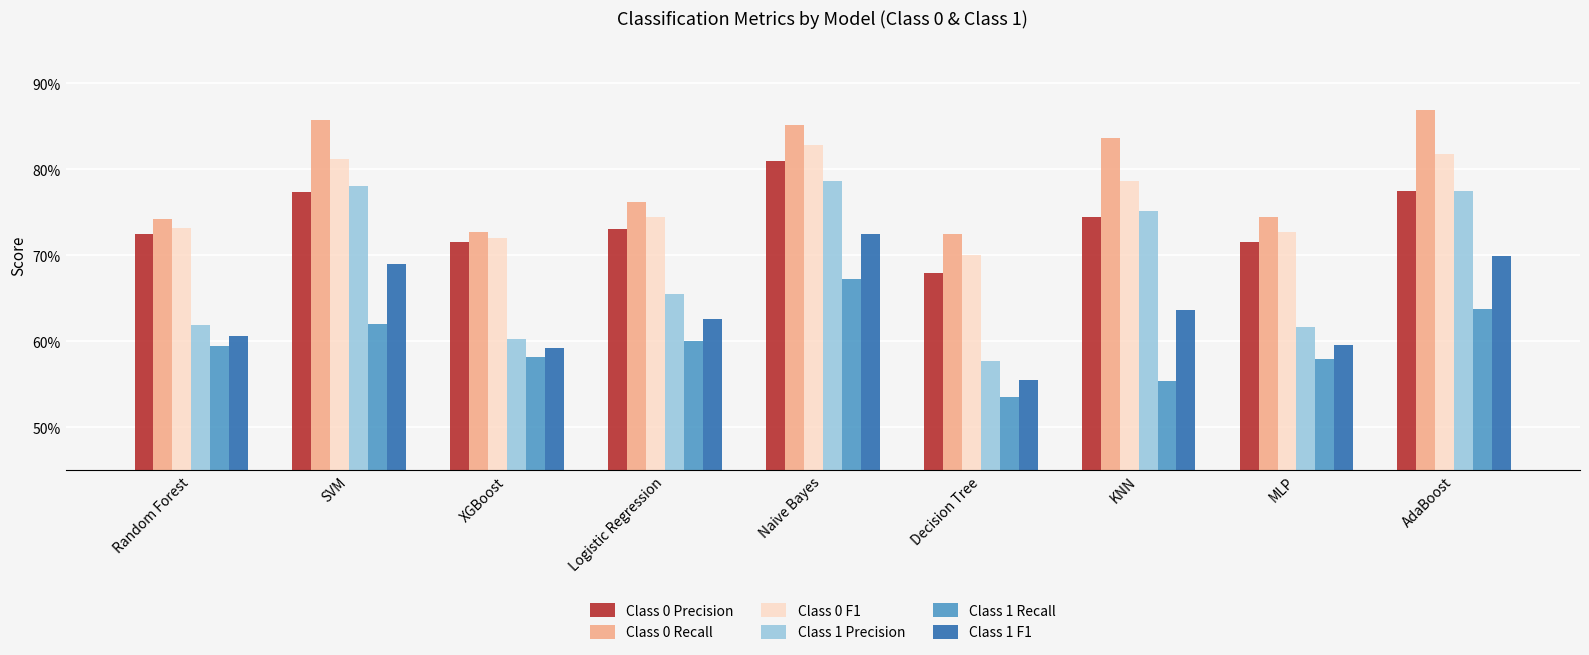

What is the greatest value displayed?

0.9